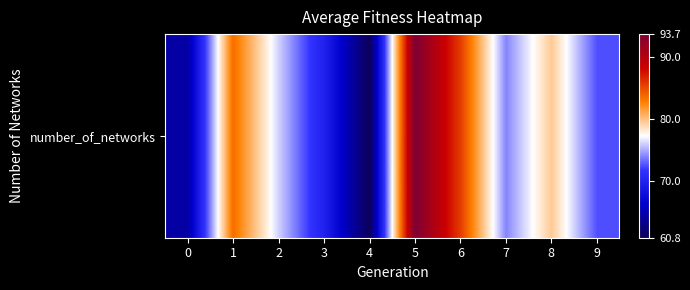

List the labels in order of value, largest first.

5, 6, 1, 8, 2, 7, 9, 3, 0, 4